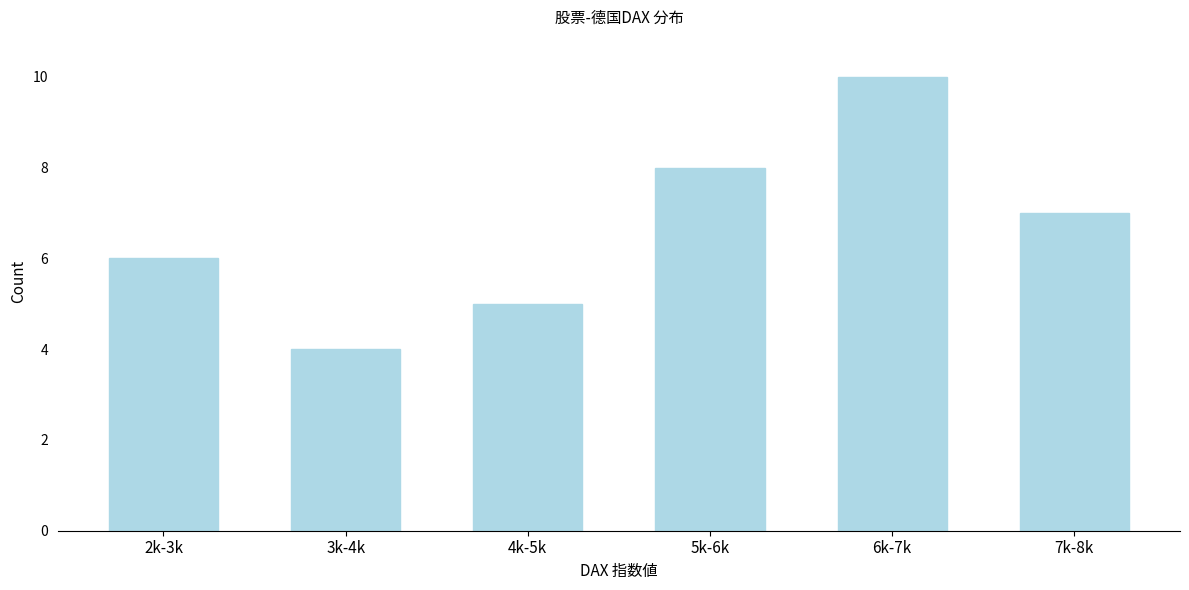

Reading left to right, list all the values displayed in this chart.

2k-3k=6	3k-4k=4	4k-5k=5	5k-6k=8	6k-7k=10	7k-8k=7